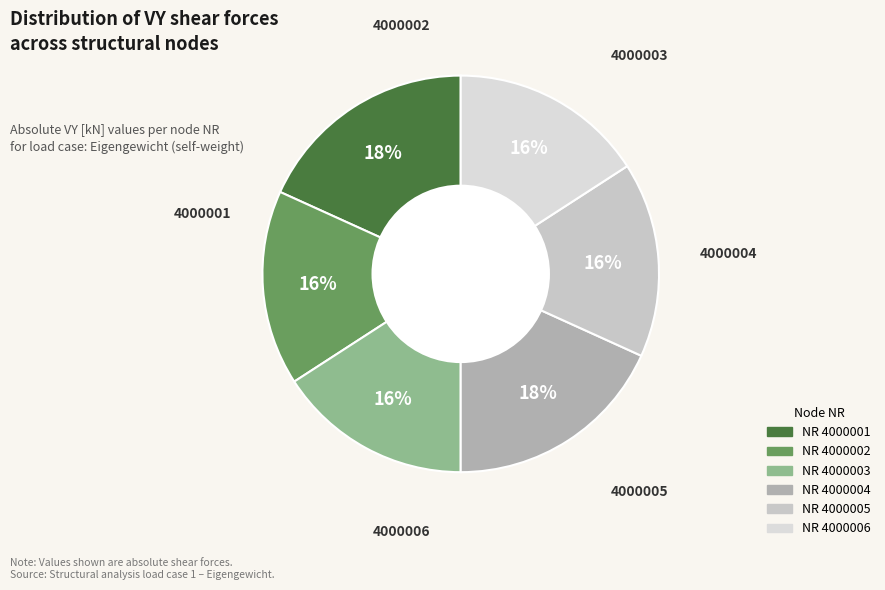

Count the number of slices in the pie.

6